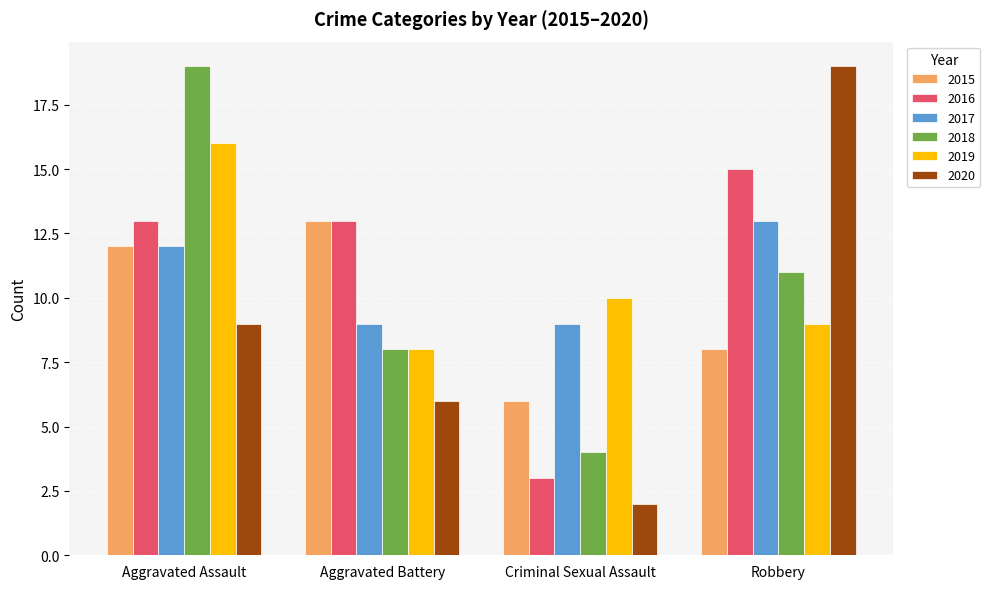

What is the minimum value for 2016?

3